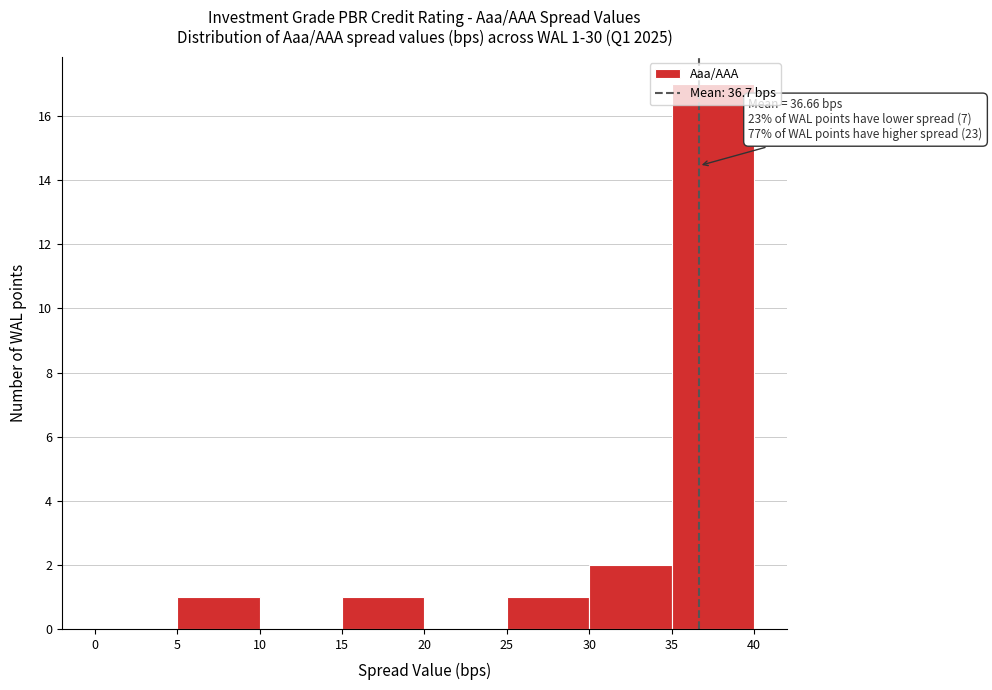

Which range on the x-axis has the tallest bar?

35 to 40